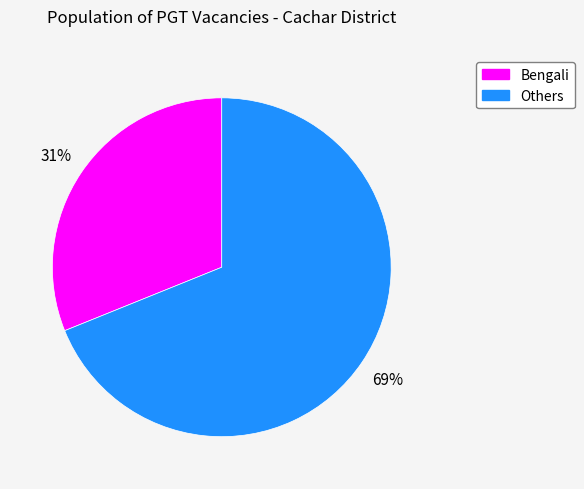

To the nearest percent, what is the difference between the largest and smallest slice percentages?

38%